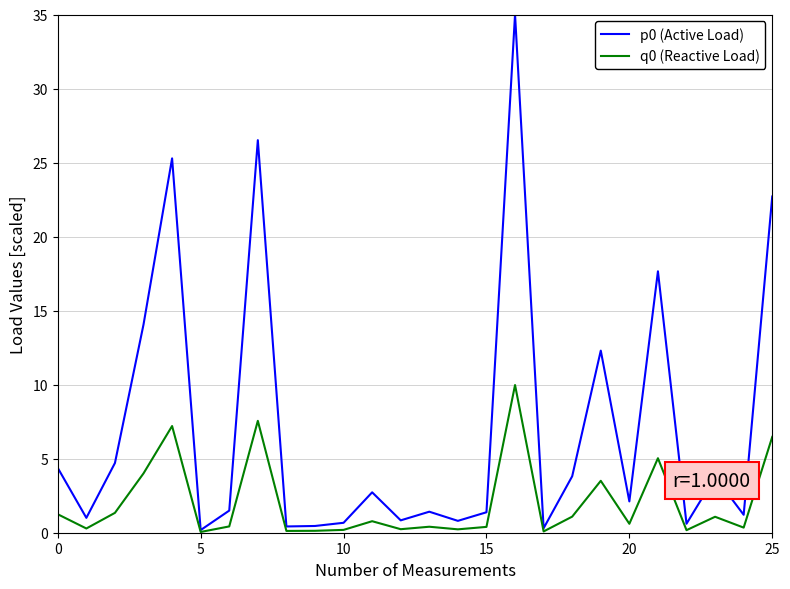

At how many categories does at least one series exceed 10?

7